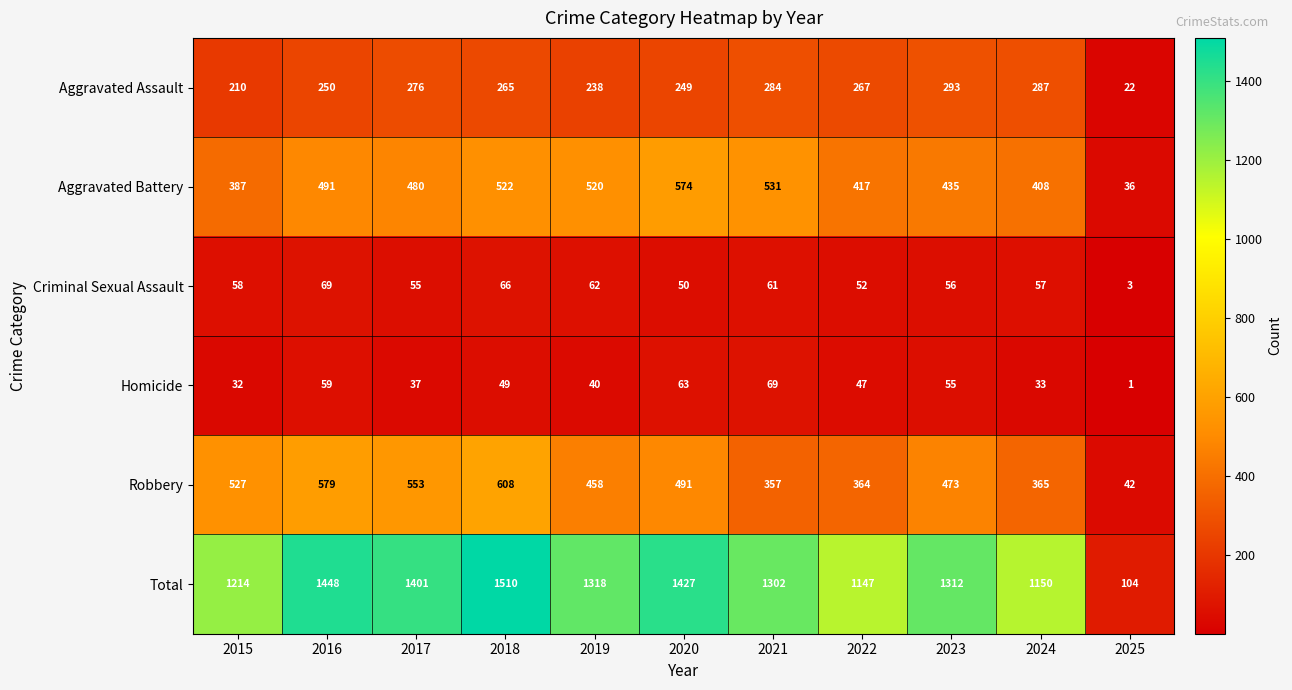

What is the average value of the Aggravated Assault series?

240